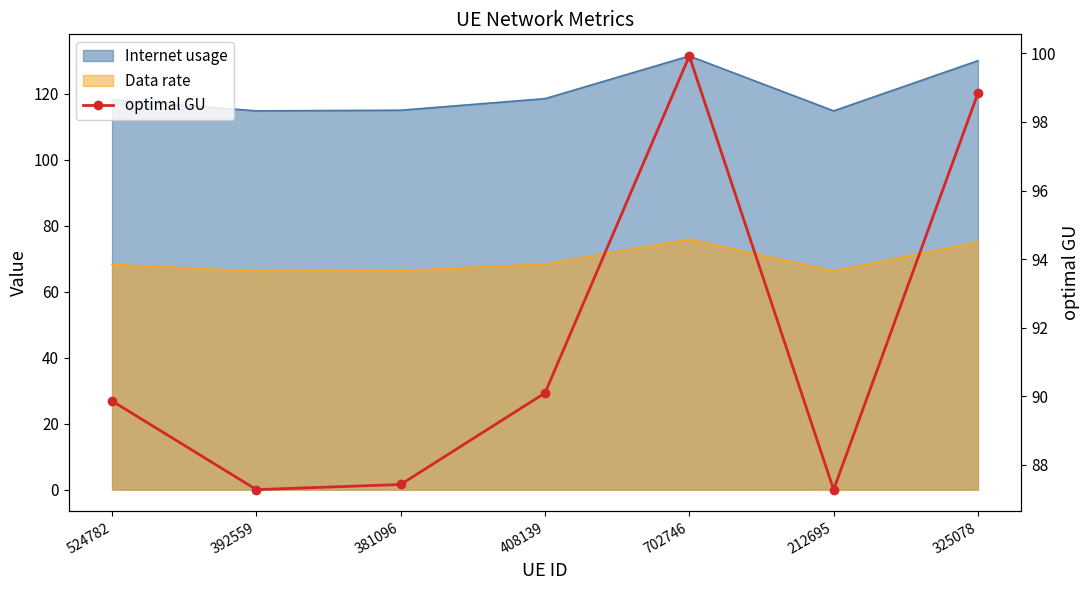

Which has a higher value, 325078 or 392559?

325078